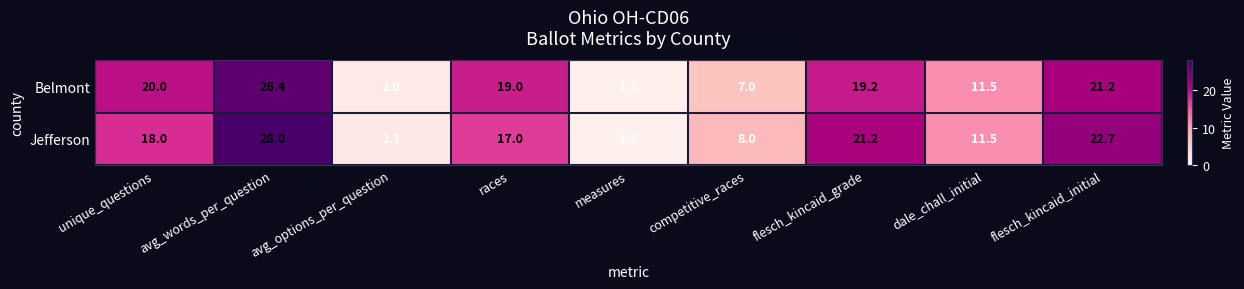

What is the maximum value for Jefferson?

28.0